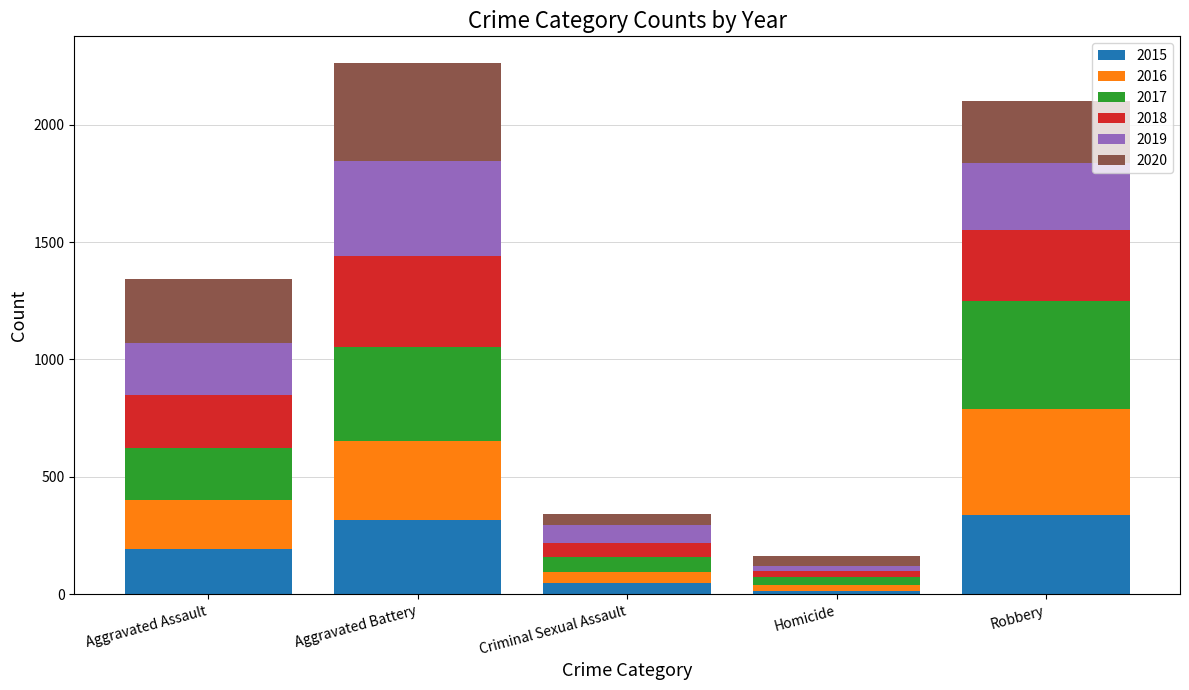

How many bars are there in total?

5